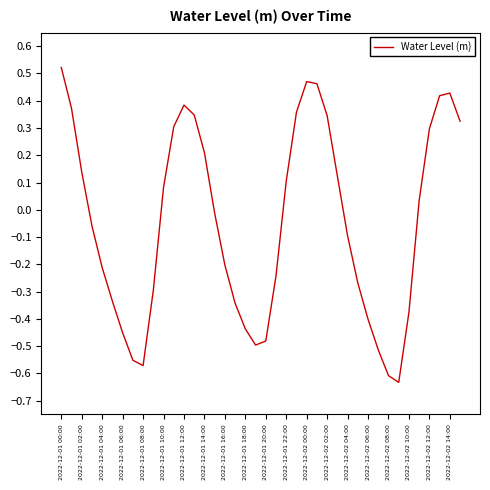

What is the difference between the maximum and minimum values?

1.2